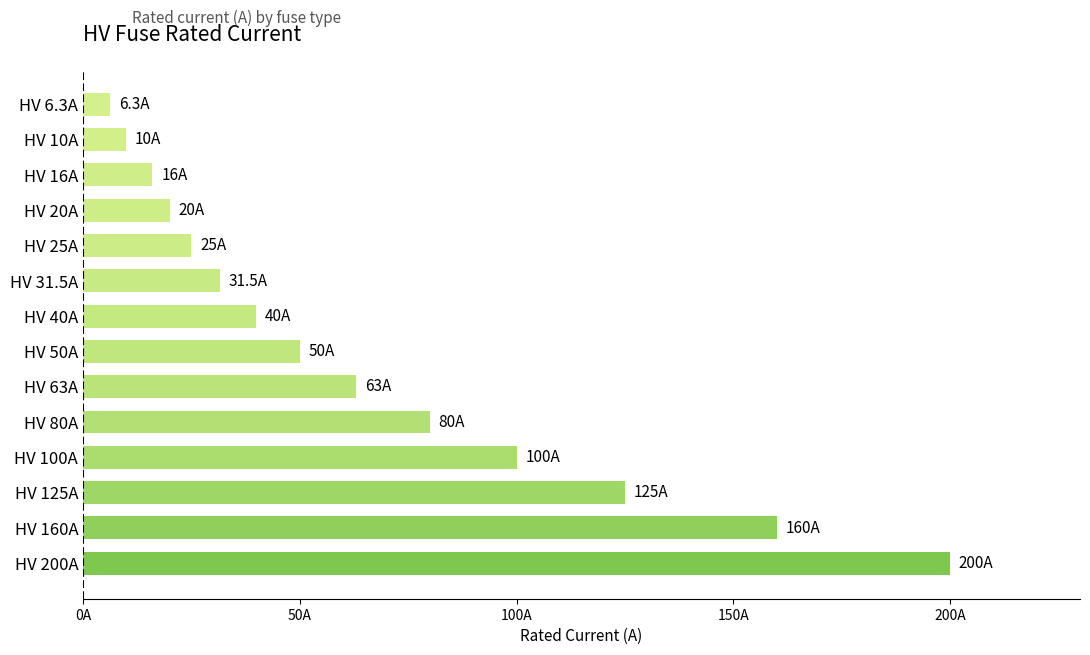

List the labels in order of value, largest first.

HV 200A, HV 160A, HV 125A, HV 100A, HV 80A, HV 63A, HV 50A, HV 40A, HV 31.5A, HV 25A, HV 20A, HV 16A, HV 10A, HV 6.3A